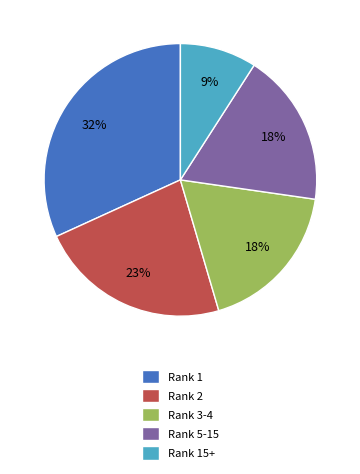

Do Rank 15+ and Rank 1 together represent more than half of the pie?

No